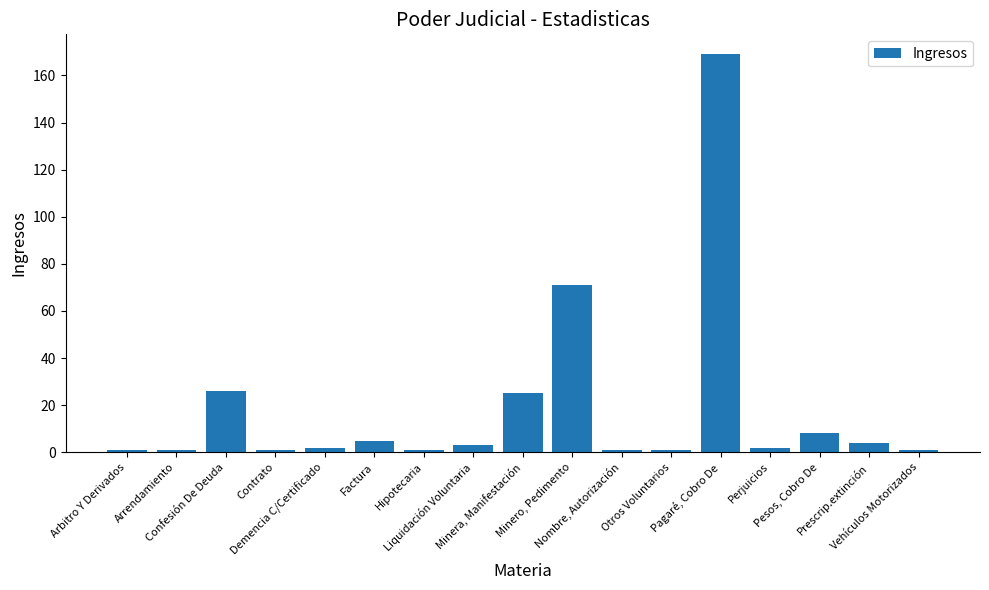

What is the ratio of the value at Demencia C/Certificado to the value at Liquidación Voluntaria?

0.7